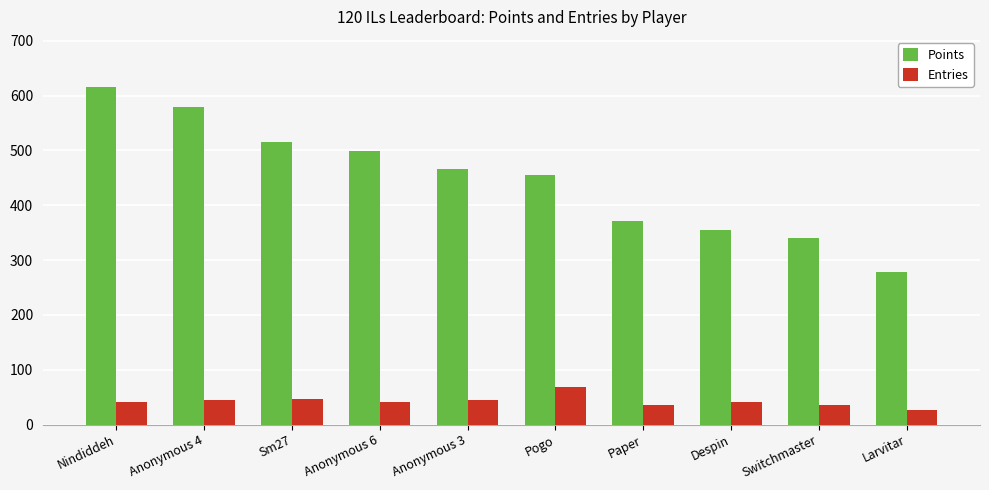

The Points series shows 319 at Anonymous 3. True or false?

False